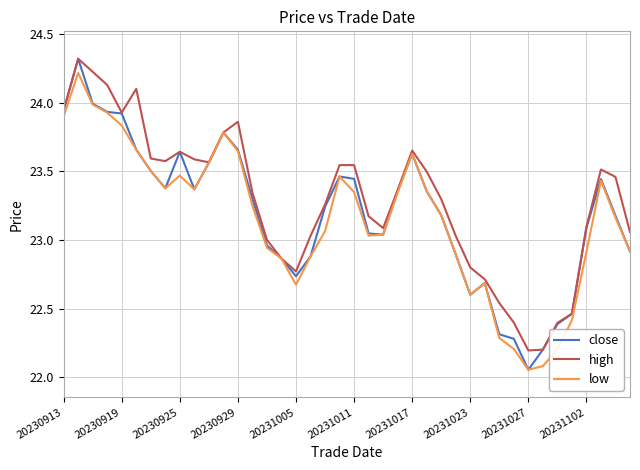

Which series has the largest range (max minus min)?

close